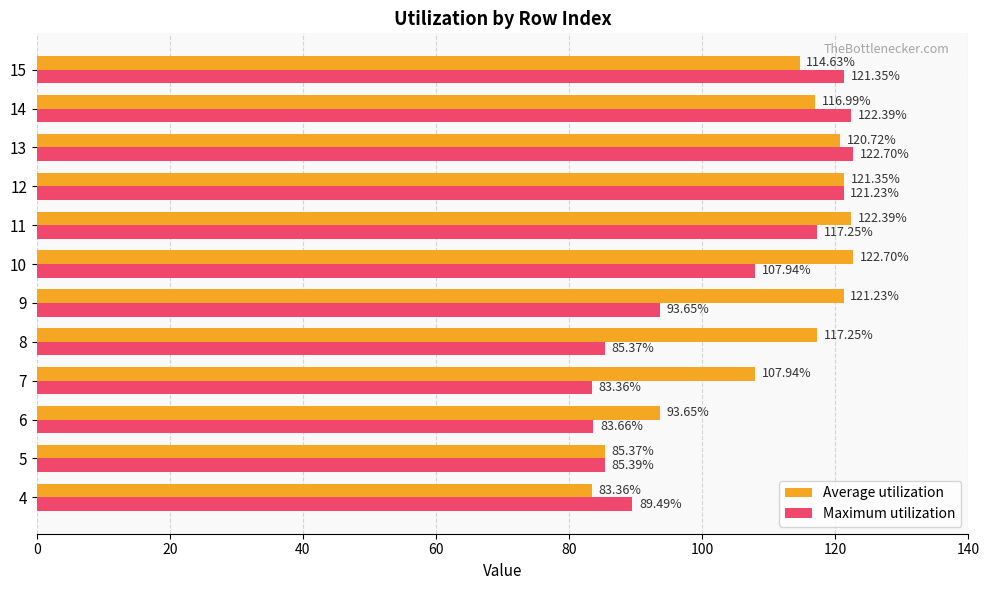

Rank the series by their average value, from highest to lowest.

Average utilization, Maximum utilization